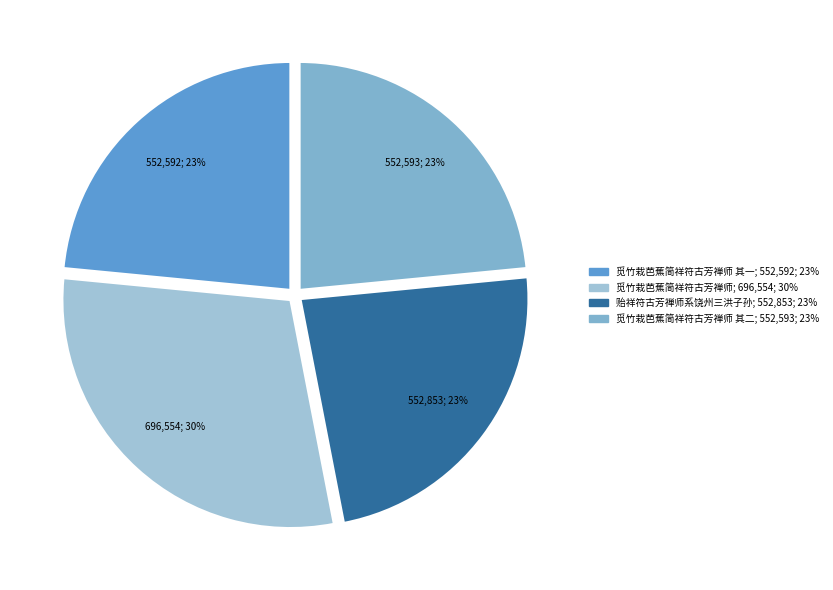

Does any single category account for the majority?

No